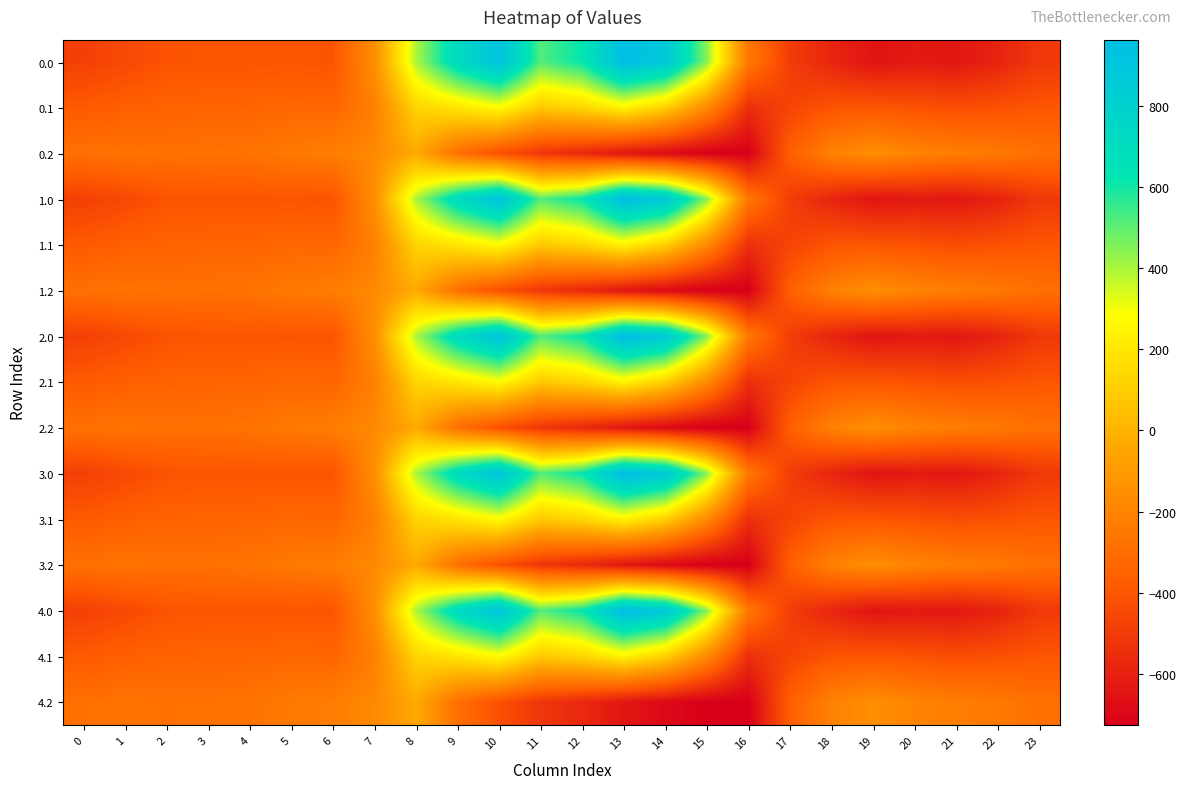

Which label corresponds to the smallest value in the chart?

16